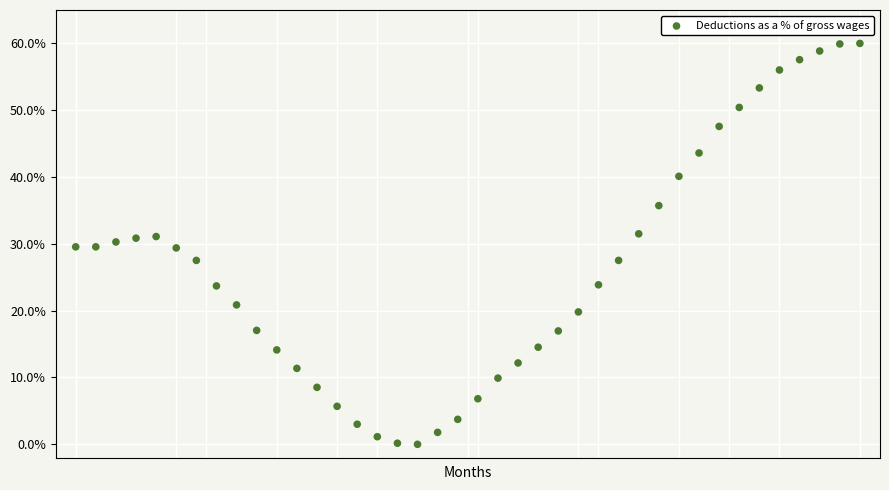

What is the range of Y values (max minus min)?

60.0